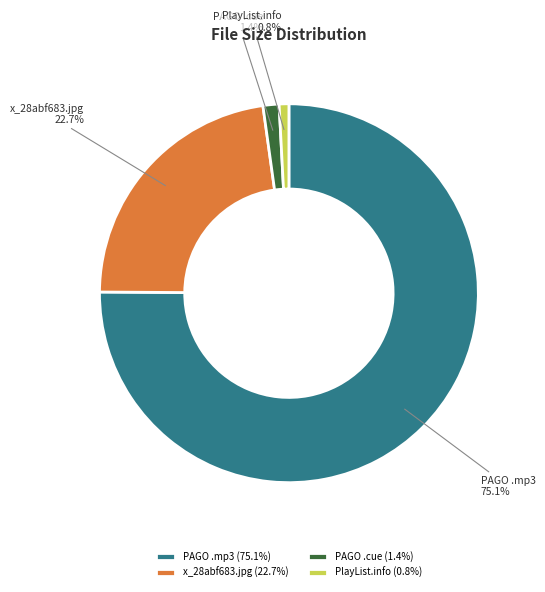

To the nearest percent, what portion does PlayList.info represent?

1%